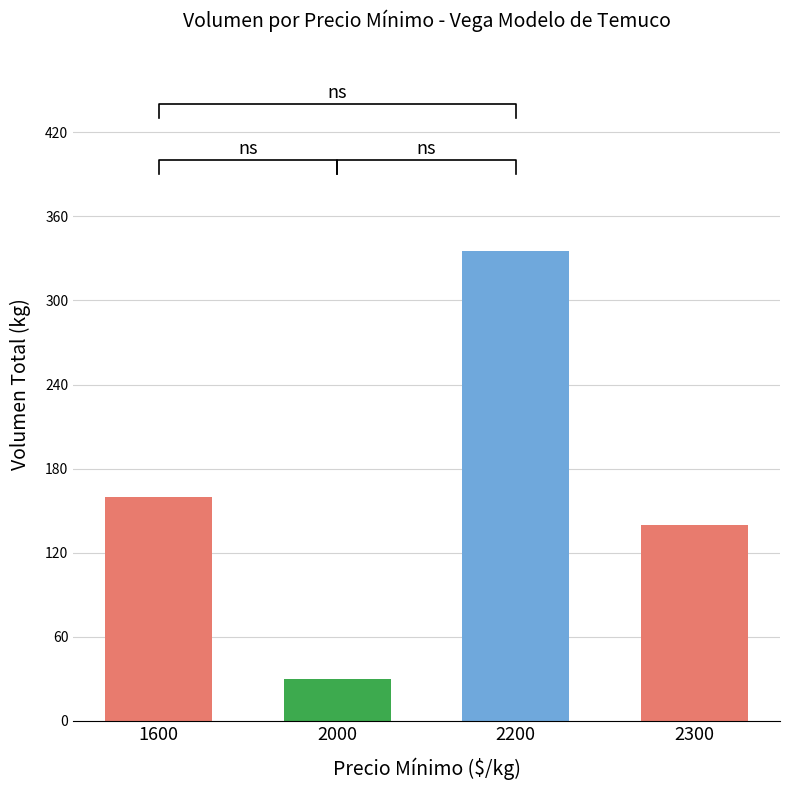

The value at 2000 is 30. True or false?

True